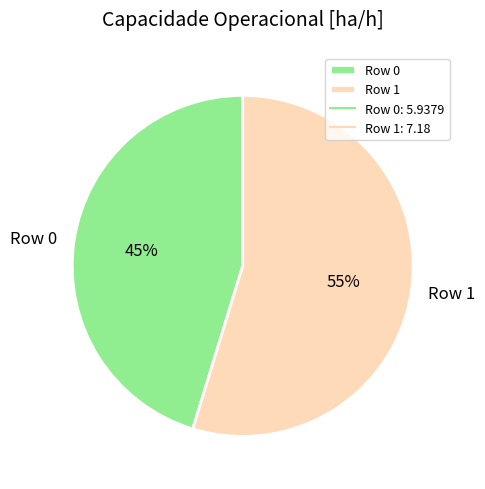

Is it true that Row 1 is 49% of the pie?

False